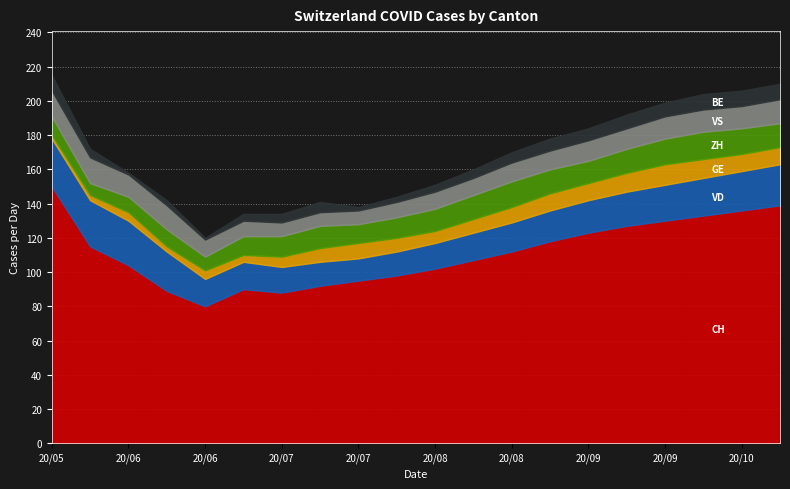

What is the total value across all series at 2020-07-05?

134